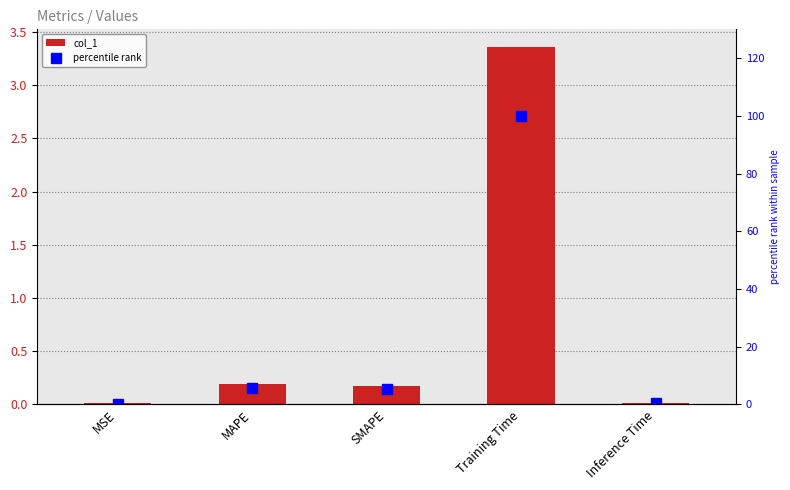

Rank the series by their maximum value, from highest to lowest.

percentile rank, col_1